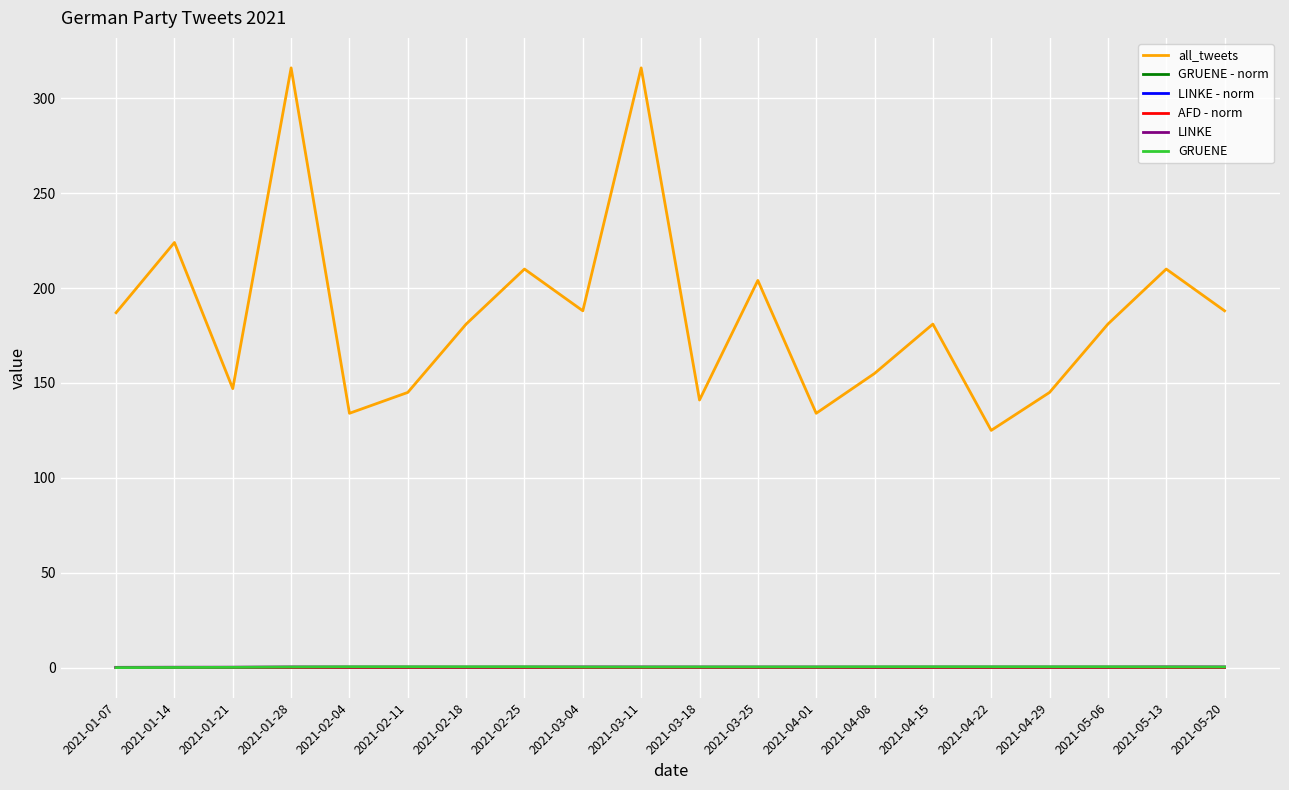

Which series changed the most between 2021-01-28 and 2021-03-18?

all_tweets